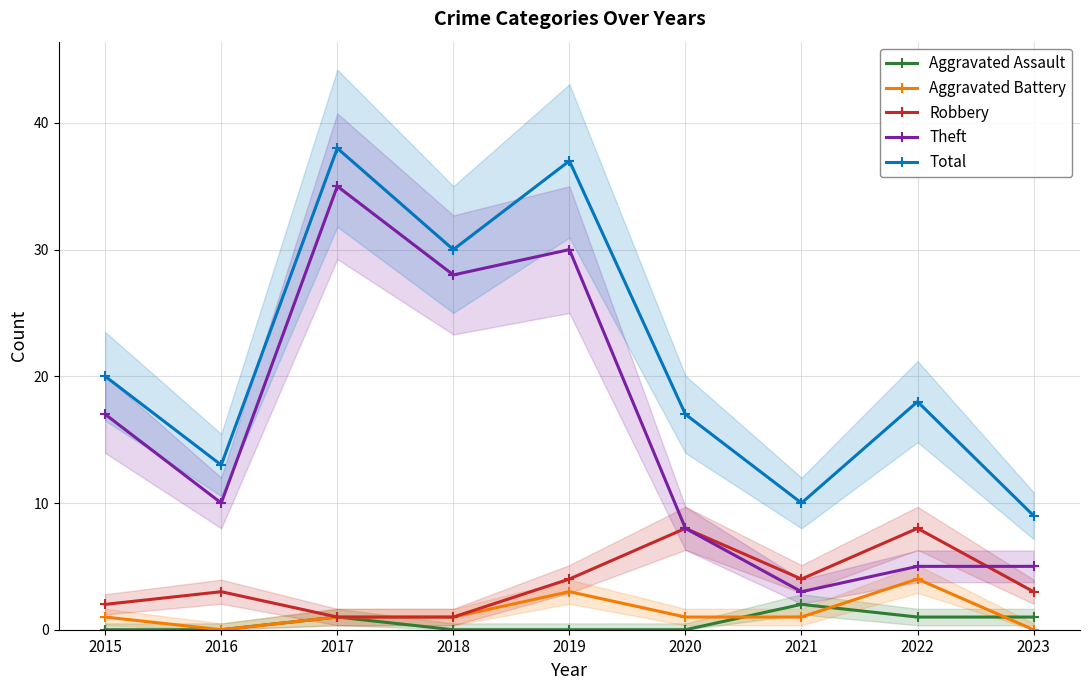

Does the chart display data point markers on the line(s)?

Yes